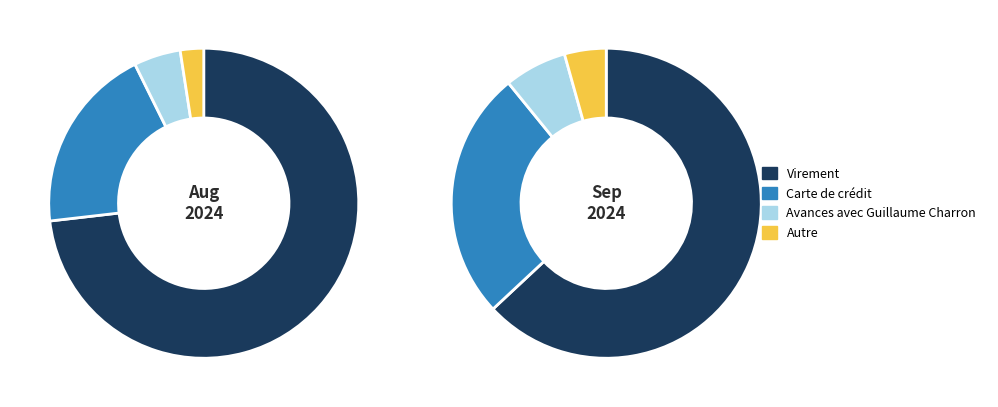

Is it true that Autre is 3% of the pie?

True